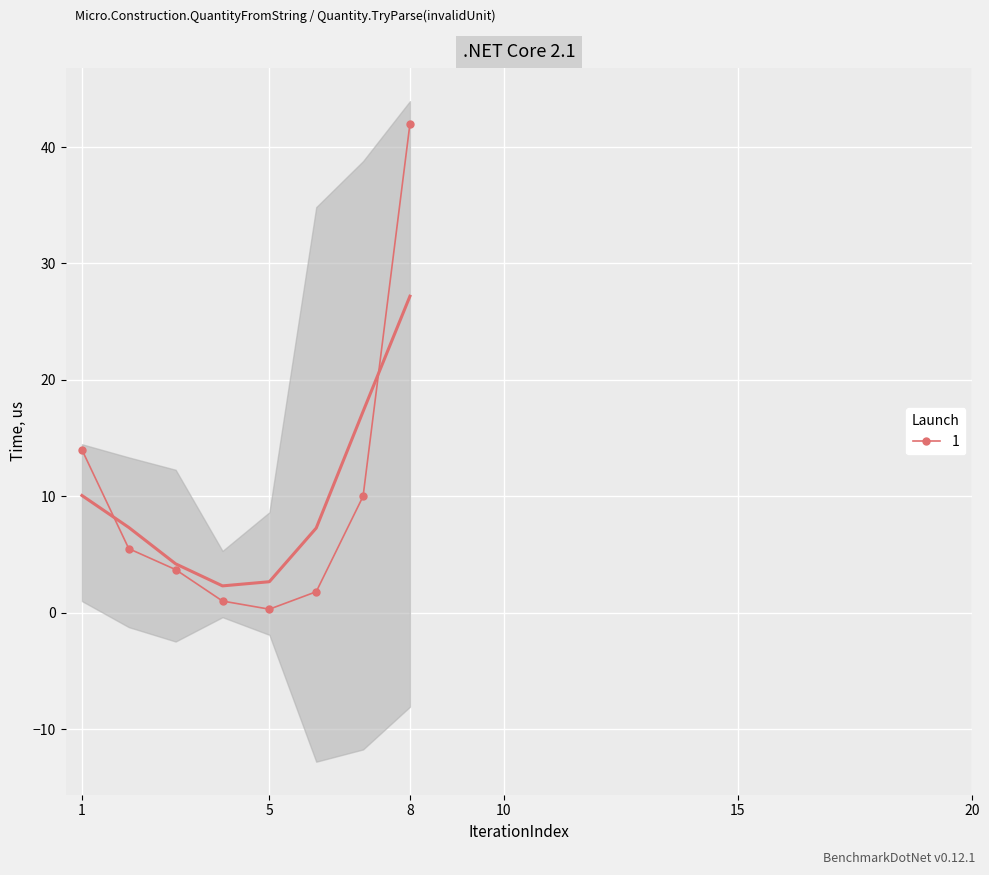

True or false: 1 has more than 0 points higher than both neighbors.

False